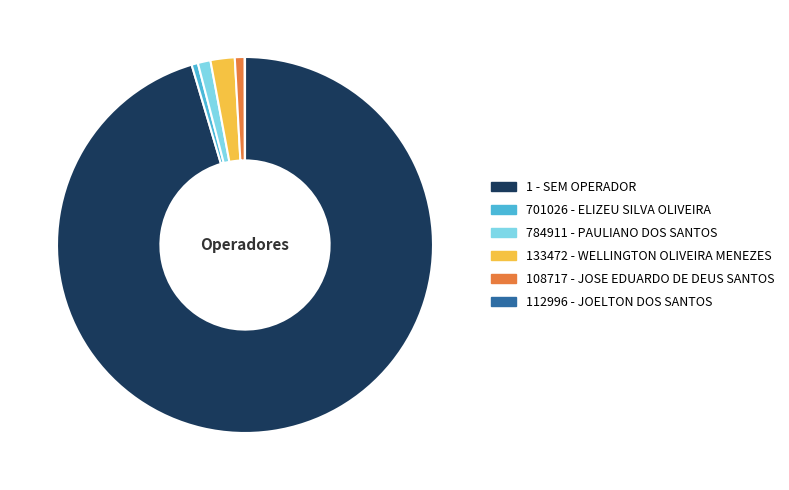

Between 133472 - WELLINGTON OLIVEIRA MENEZES and 784911 - PAULIANO DOS SANTOS, which is larger?

133472 - WELLINGTON OLIVEIRA MENEZES